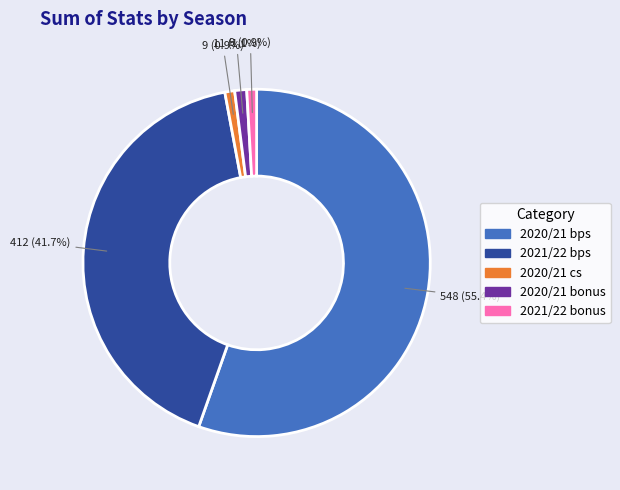

Is there a majority slice in this chart?

Yes